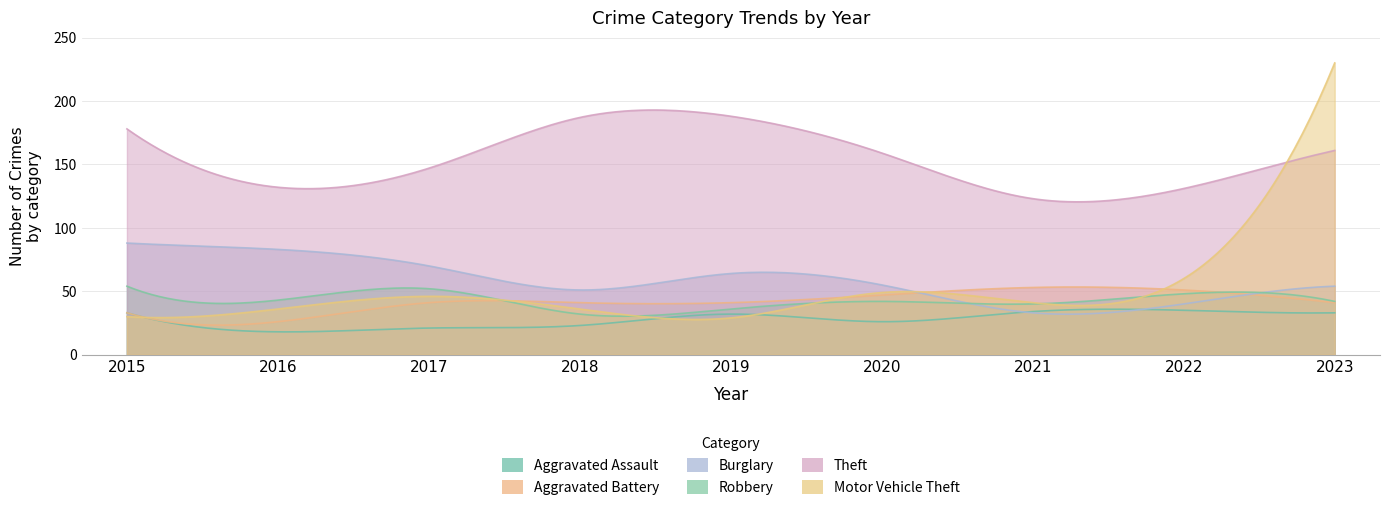

What is the sum of all Robbery values?

389